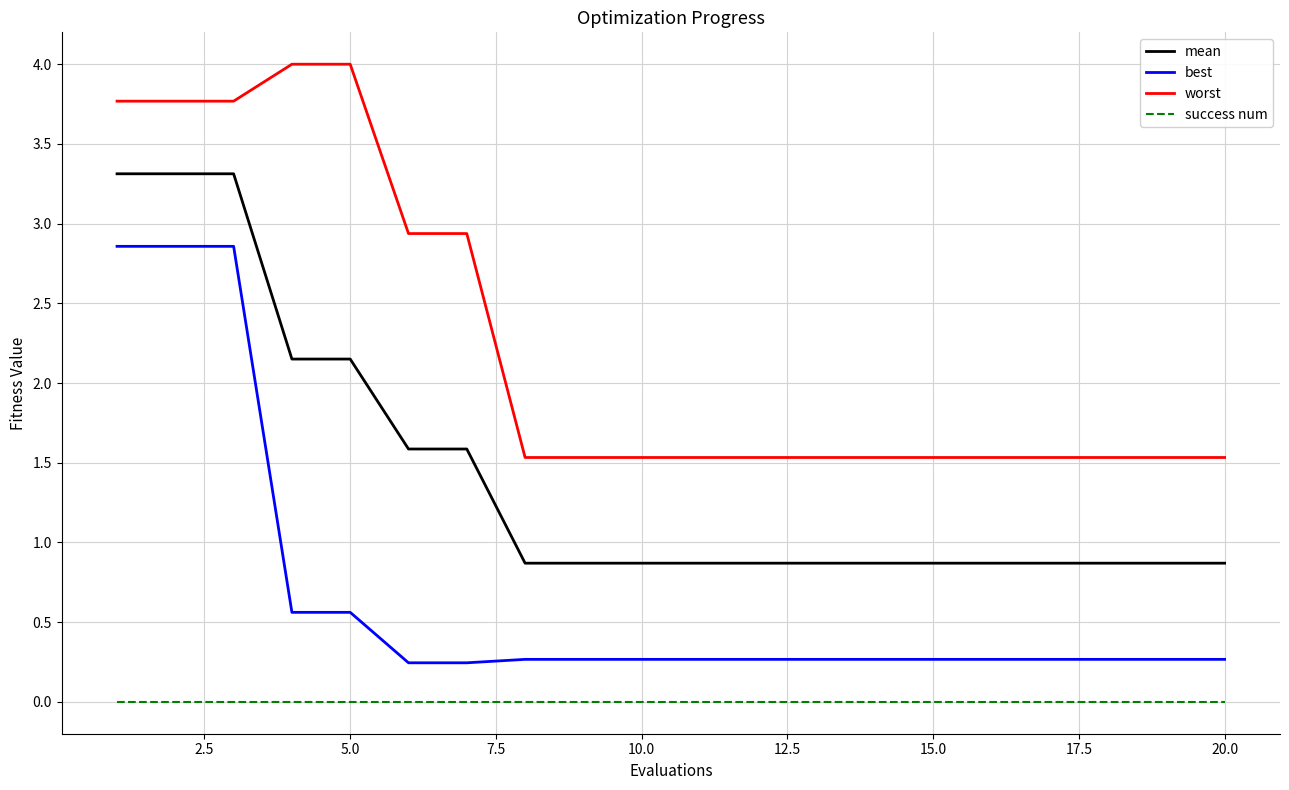

Which series has the largest total across all categories?

worst